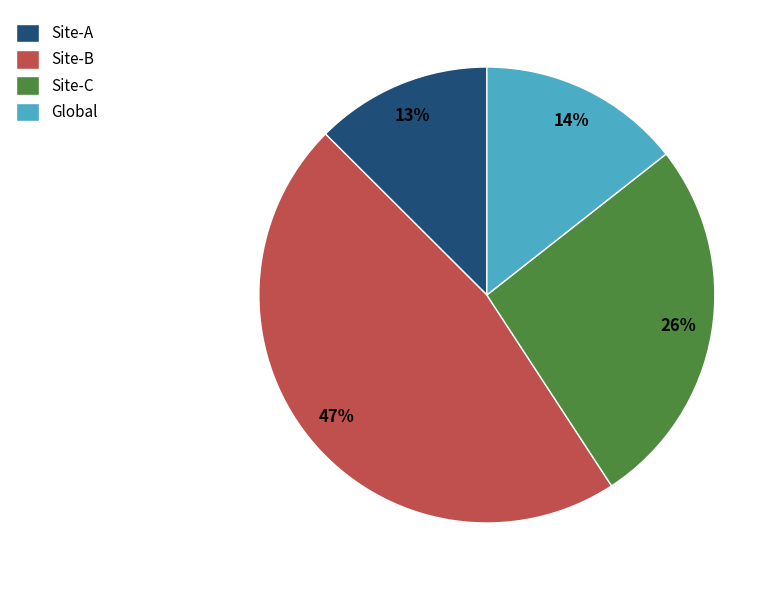

Which has a higher value, Site-B or Global?

Site-B